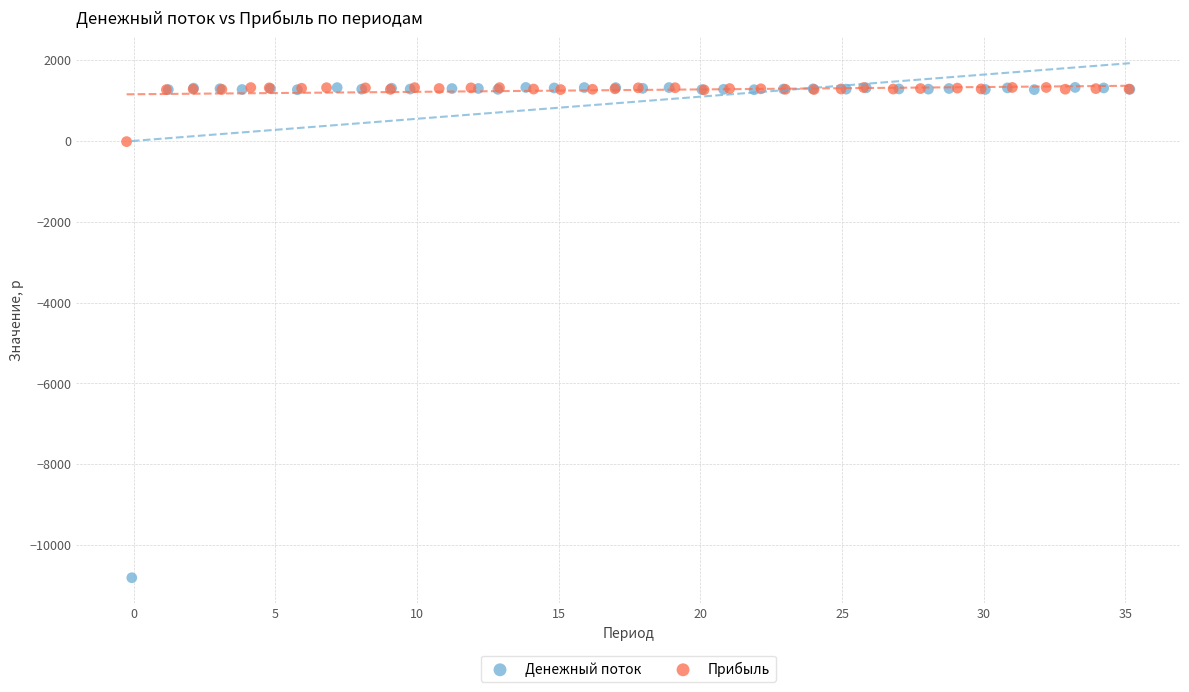

Which series has the widest spread of Y values?

Денежный поток